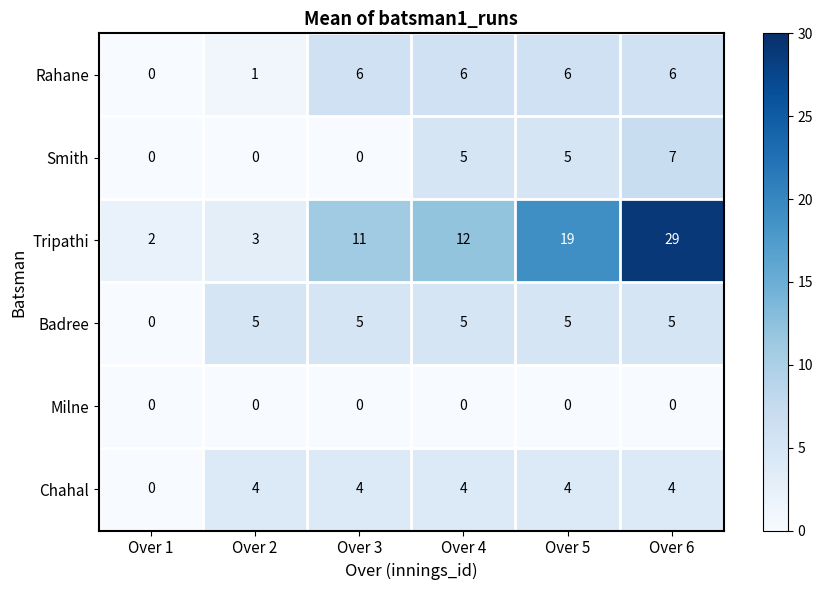

What is the sum of all Rahane values?

25